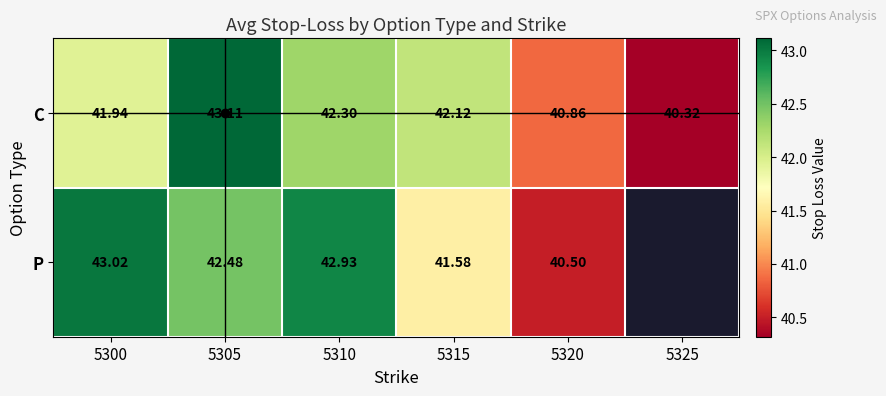

Is the value of P at 5310 greater than the value of C at 5325?

Yes